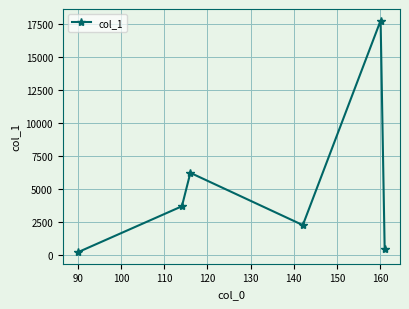

How many points are lower than both their immediate neighbors (excluding endpoints)?

1